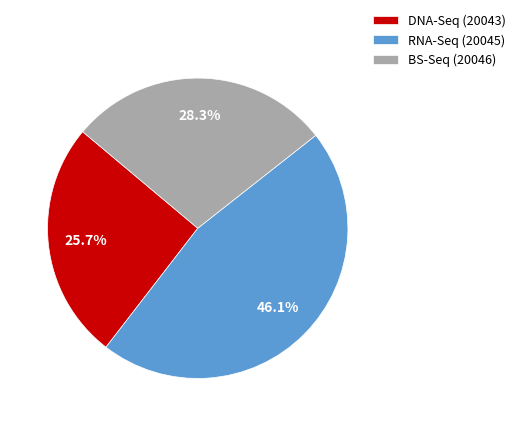

Which has a higher value, RNA-Seq (20045) or BS-Seq (20046)?

RNA-Seq (20045)